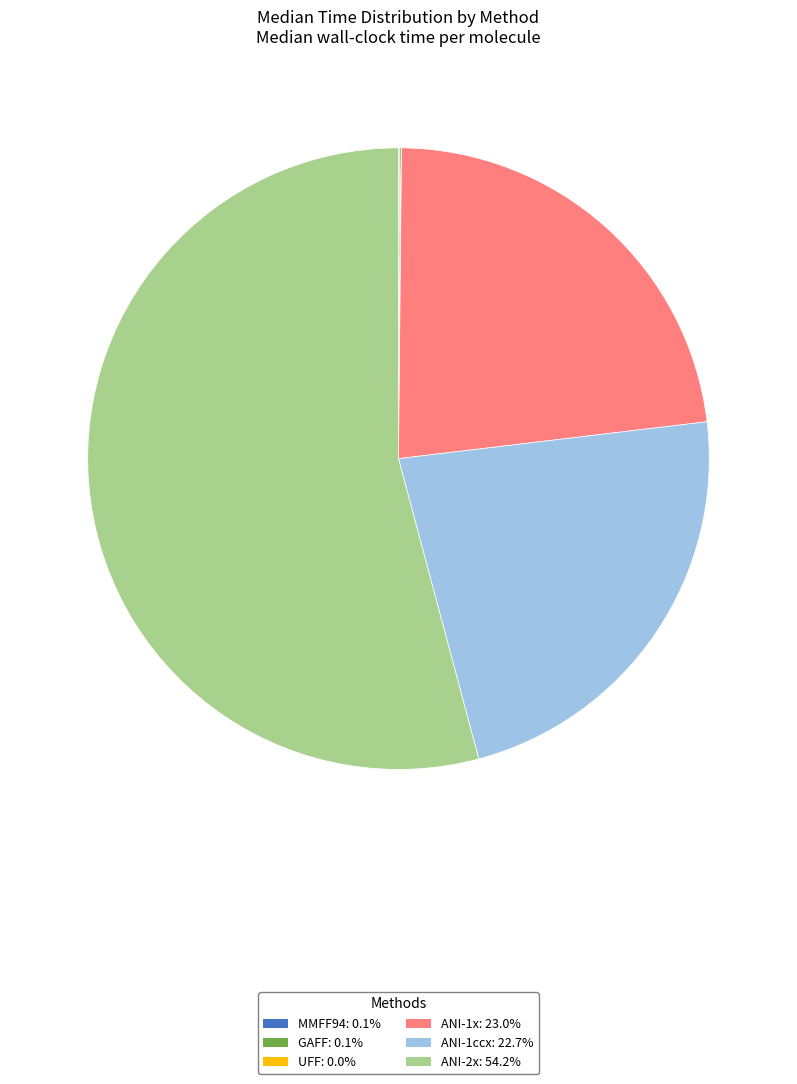

Does any single category account for the majority?

Yes